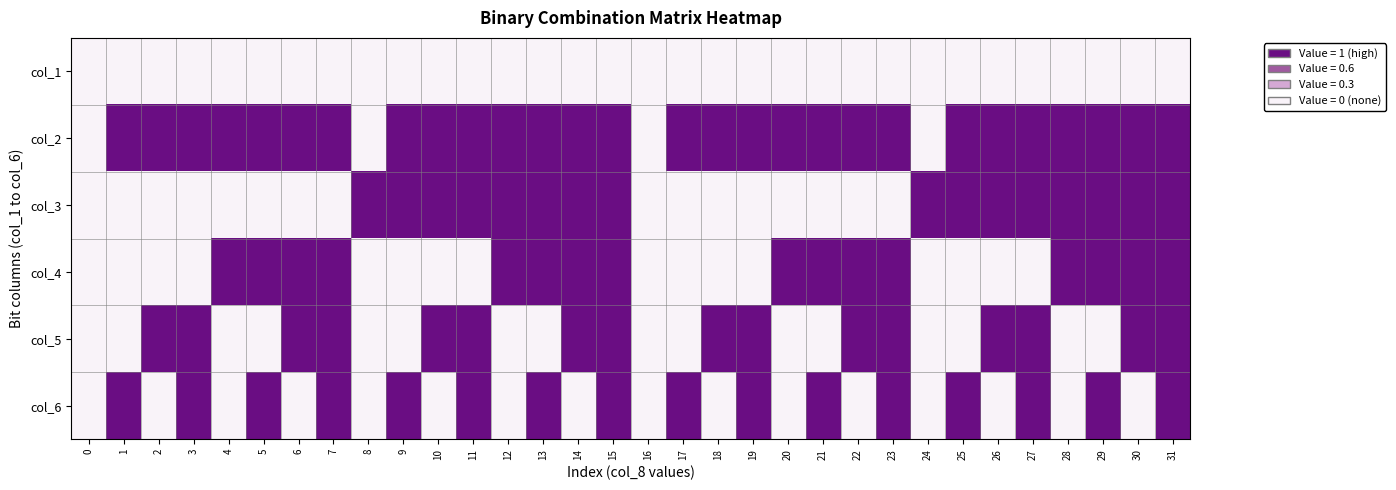

Reading right to left, what are all the values shown in this chart?

row_0: 0	0	0	0	0	0	0	0	0	0	0	0	0	0	0	0	0	0	0	0	0	0	0	0	0	0	0	0	0	0	0	0
row_1: 1	1	1	1	1	1	1	0	1	1	1	1	1	1	1	0	1	1	1	1	1	1	1	0	1	1	1	1	1	1	1	0
row_2: 1	1	1	1	1	1	1	1	0	0	0	0	0	0	0	0	1	1	1	1	1	1	1	1	0	0	0	0	0	0	0	0
row_3: 1	1	1	1	0	0	0	0	1	1	1	1	0	0	0	0	1	1	1	1	0	0	0	0	1	1	1	1	0	0	0	0
row_4: 1	1	0	0	1	1	0	0	1	1	0	0	1	1	0	0	1	1	0	0	1	1	0	0	1	1	0	0	1	1	0	0
row_5: 1	0	1	0	1	0	1	0	1	0	1	0	1	0	1	0	1	0	1	0	1	0	1	0	1	0	1	0	1	0	1	0